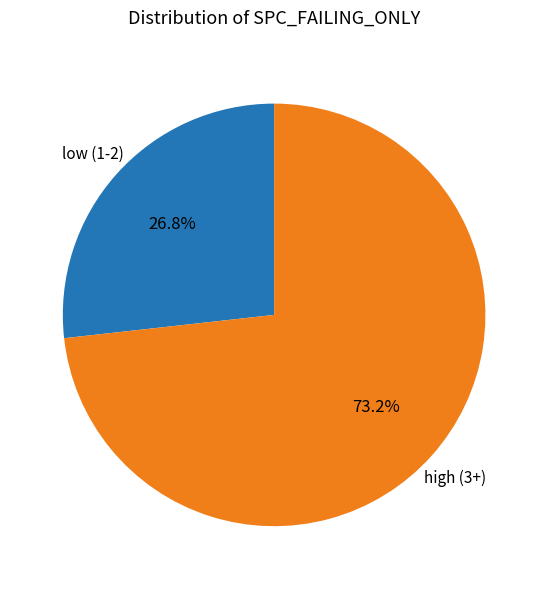

Is there a majority slice in this chart?

Yes